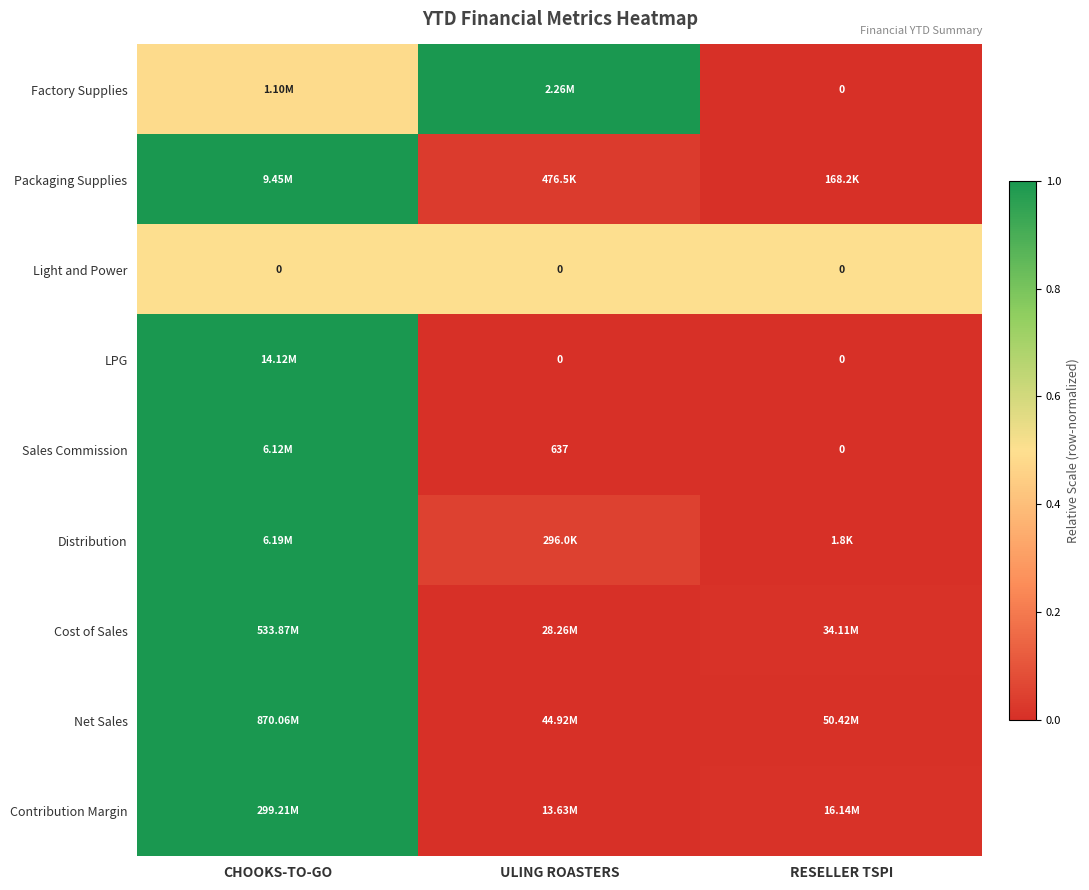

At how many categories does at least one series exceed 0?

3